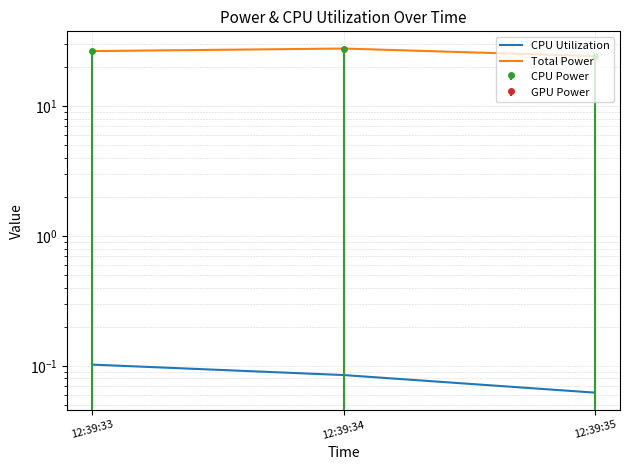

The value of CPU Utilization at 12:39:35 is 0.1. True or false?

False